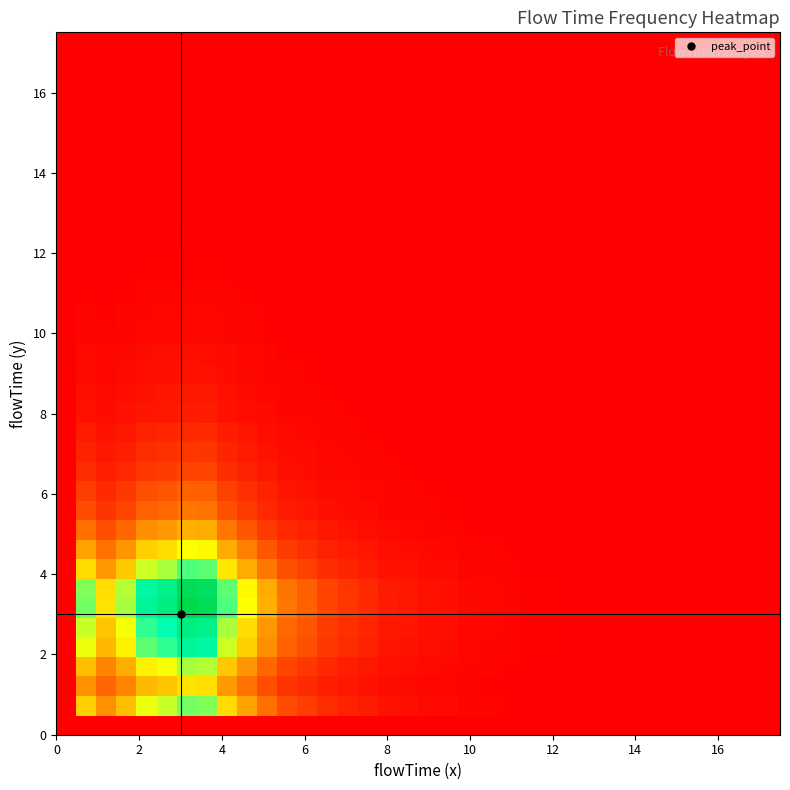

How many data points does each series have?

36